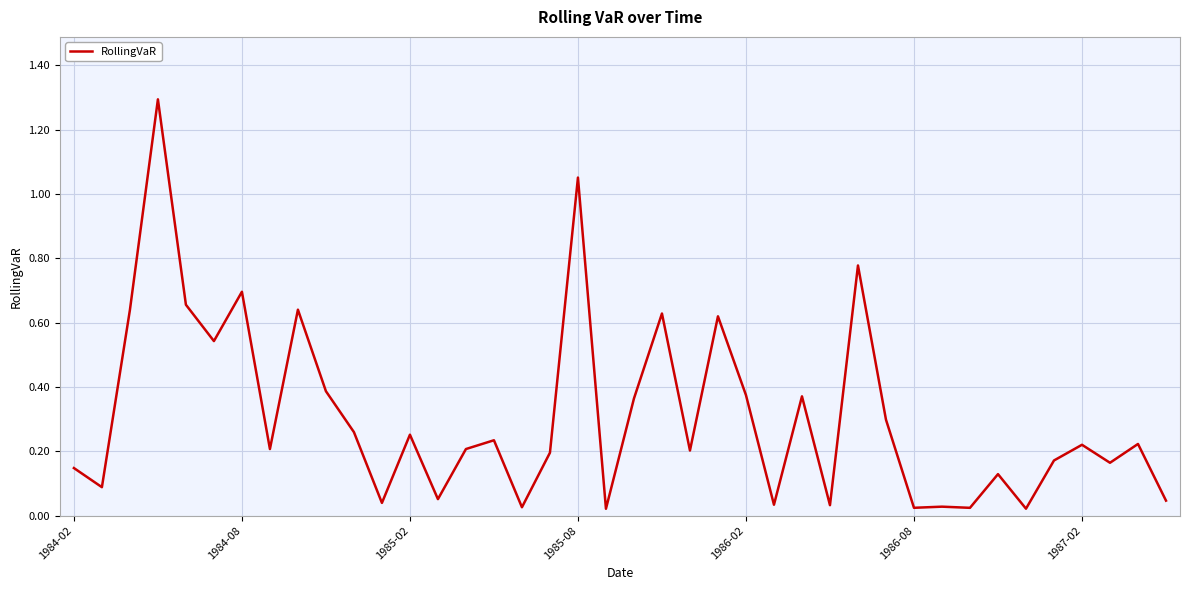

What is the maximum value shown in the chart?

1.3